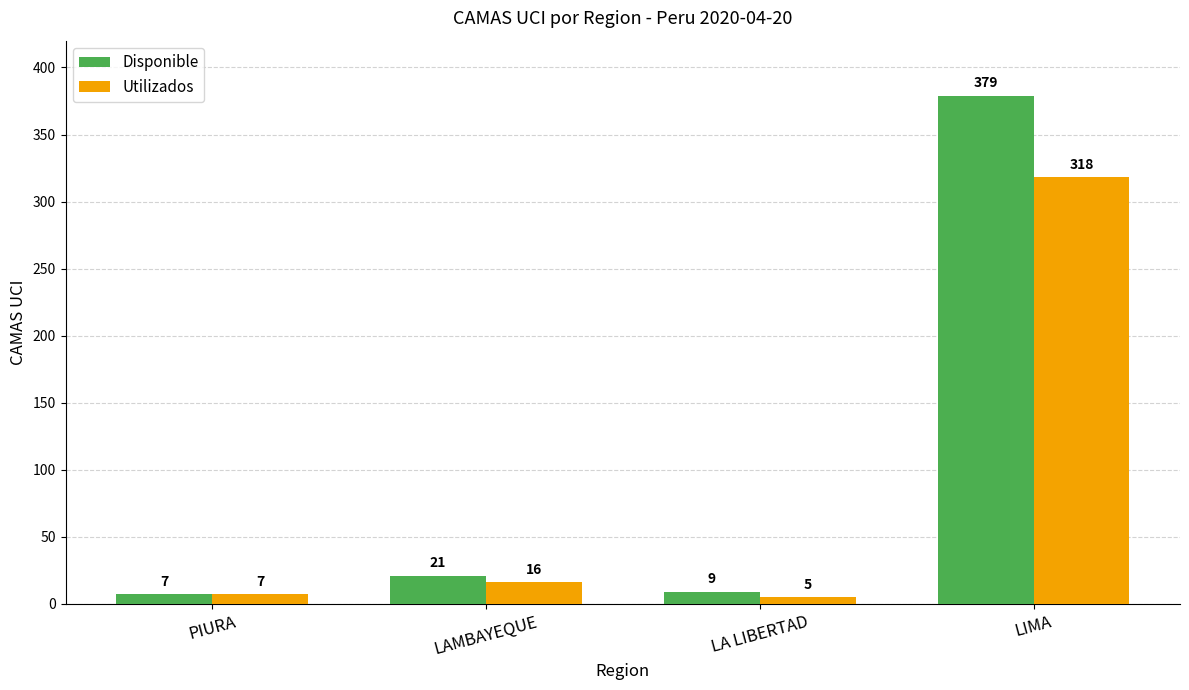

What are all the series names shown in the legend?

Disponible, Utilizados